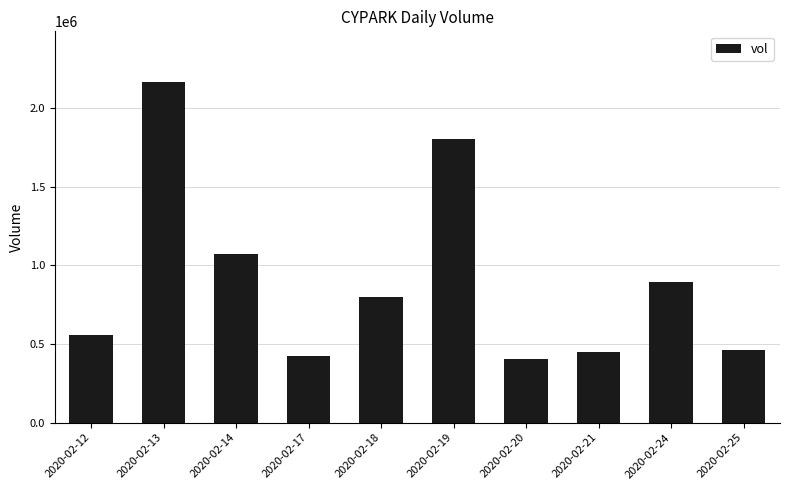

At which category does the chart reach its peak across all series?

2020-02-13